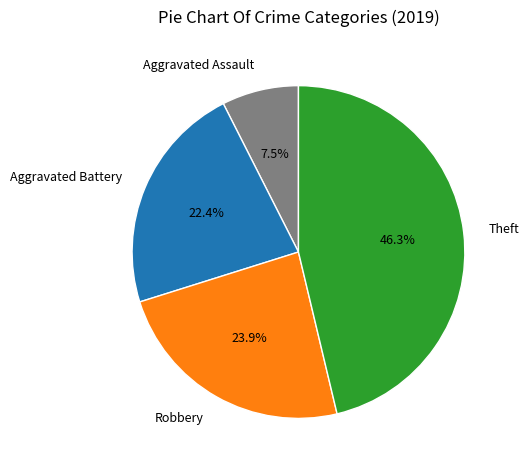

What percentage is NOT represented by Theft?

53.7%